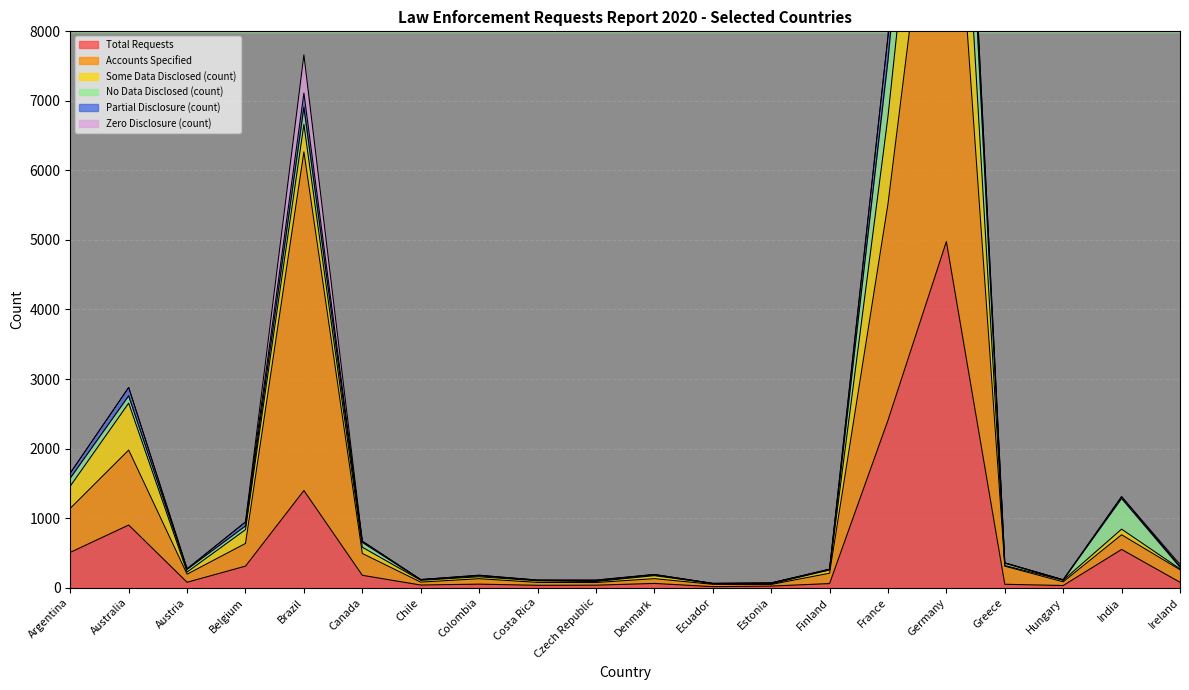

Which category has the highest value in the Total Requests series?

Germany